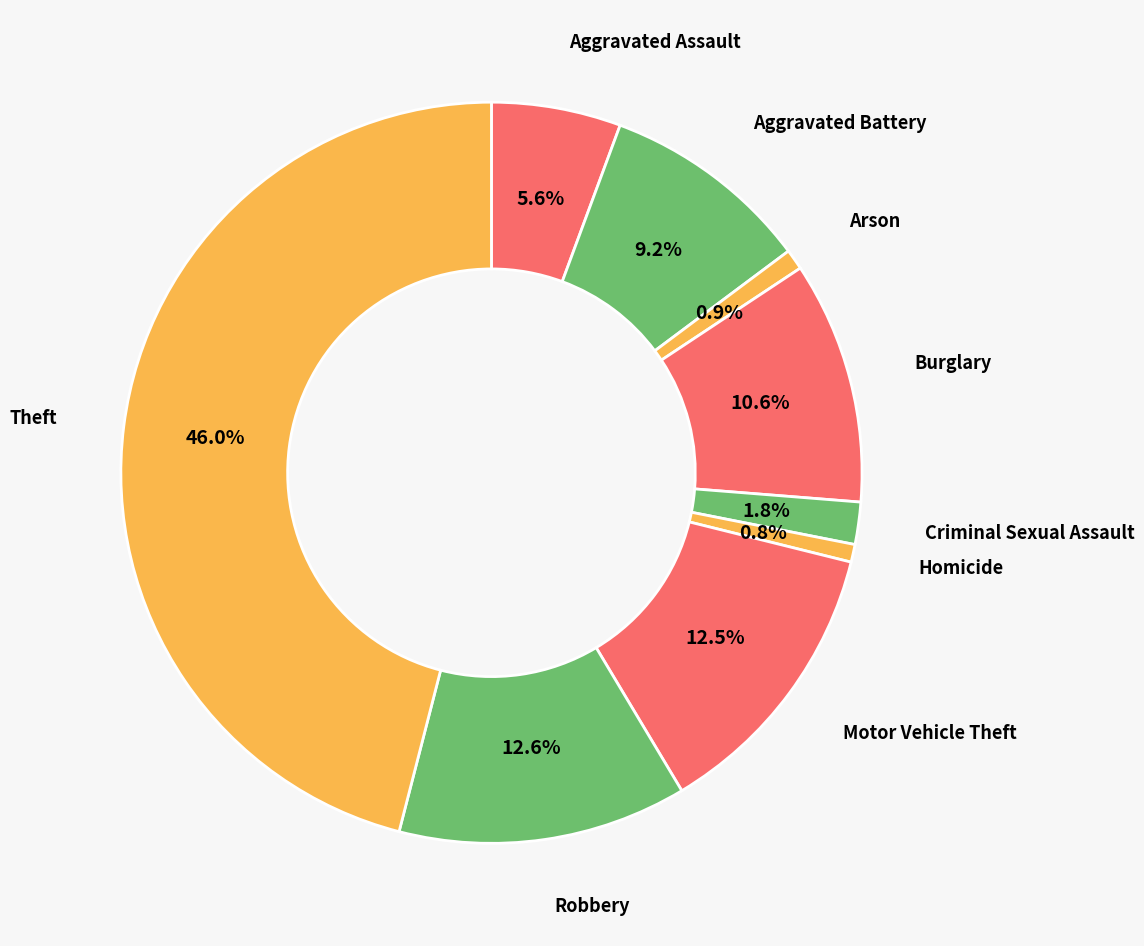

How many slices are in this pie chart?

9